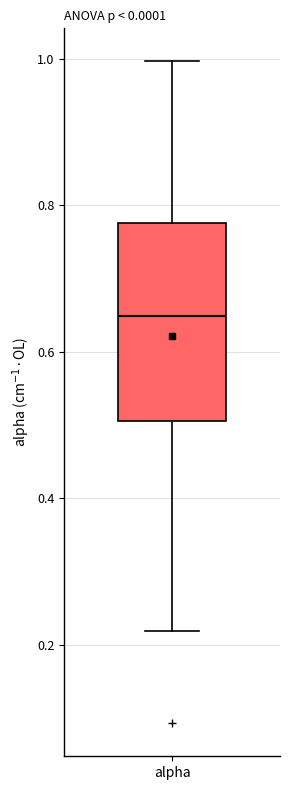

Read this box plot against the y-axis: the position of the median line, the range covered by the box, and the ends of both whiskers. The values are not printed on the chart, so give them approximately, as read against the axis.

median 0.64, box 0.50 to 0.78, whiskers 0.22 to 1.00